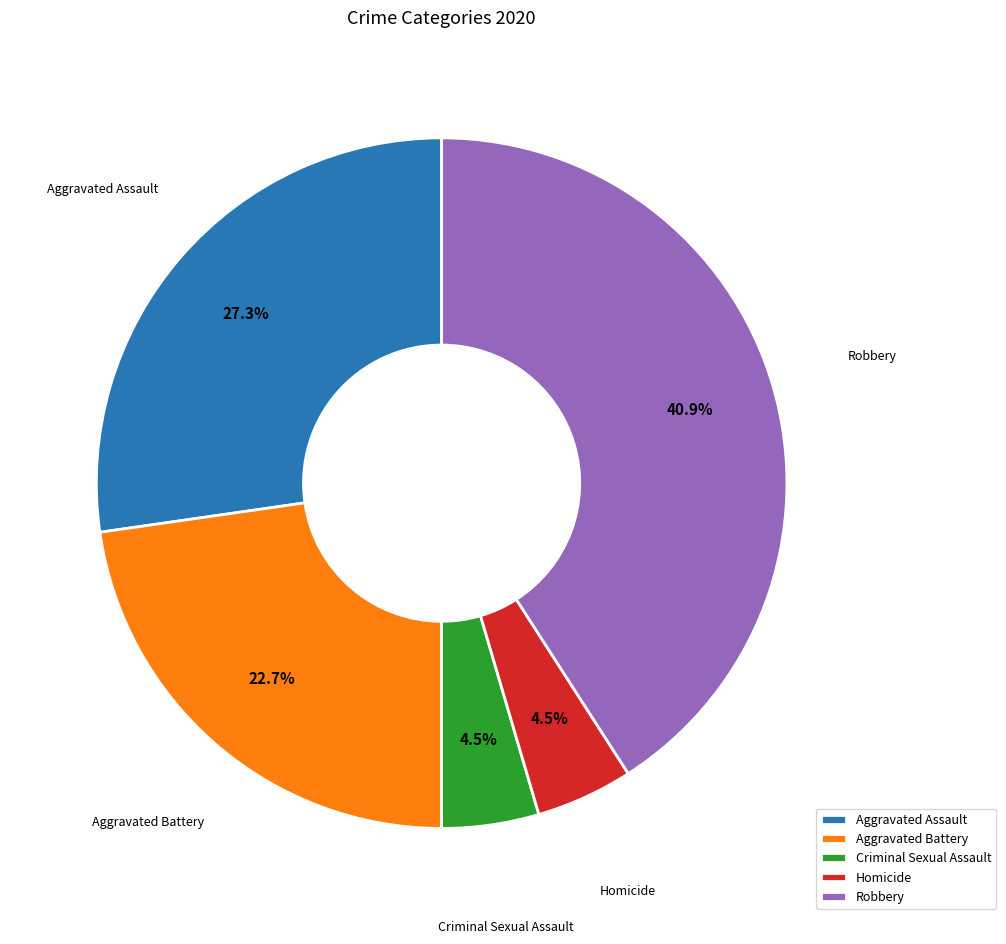

Which category has the biggest portion of the pie?

Robbery